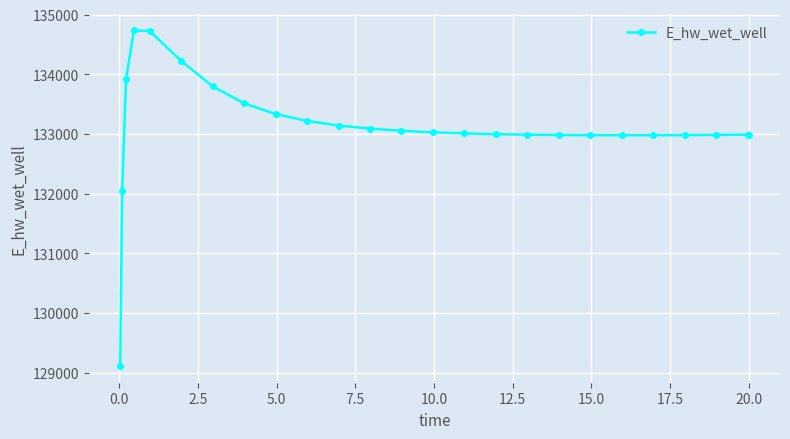

What is the value of the 5th point from the left?

134723.4